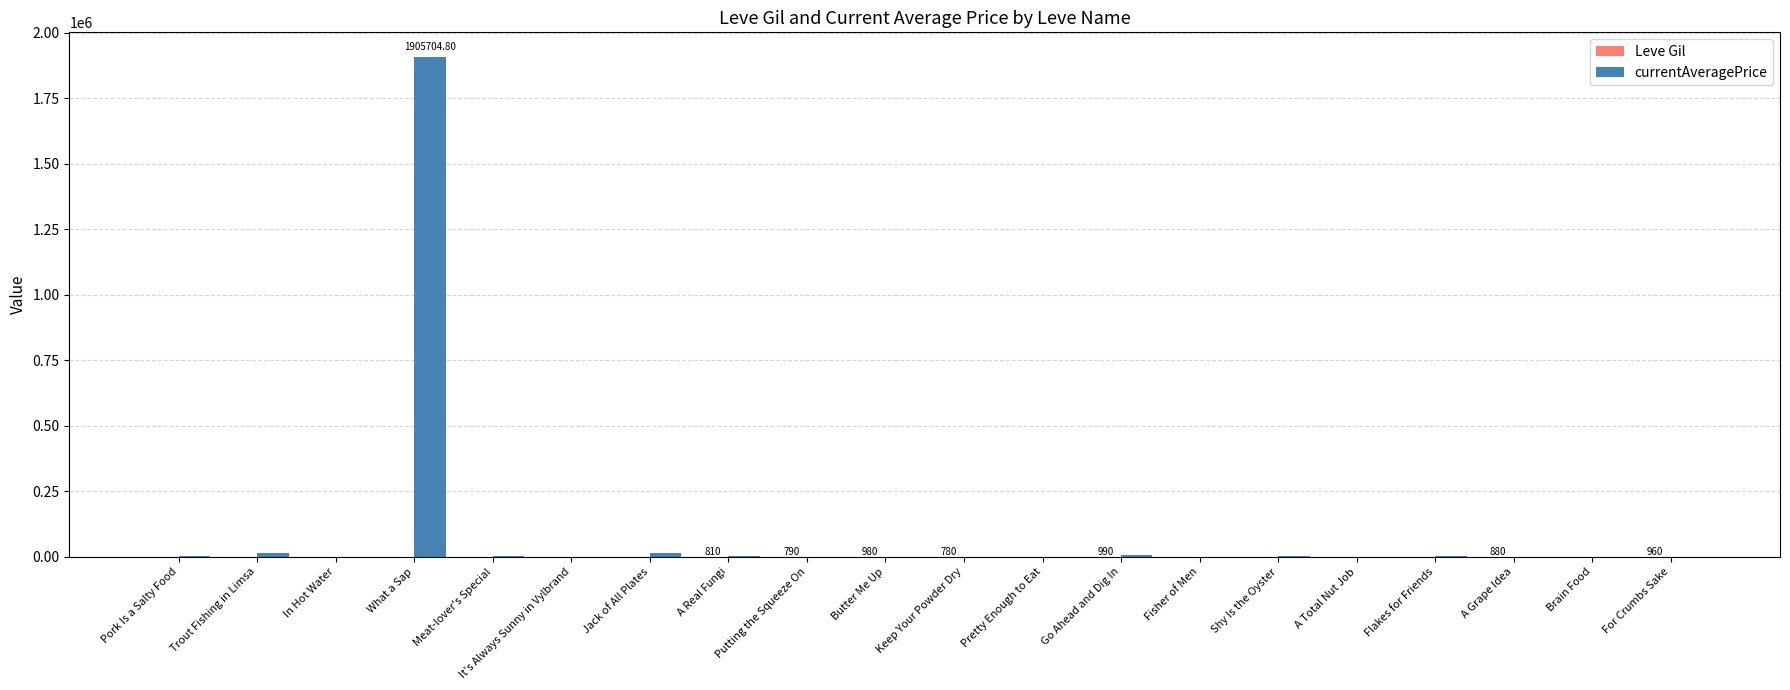

What is the sum of the currentAveragePrice values at Fisher of Men and A Total Nut Job?

1706.8